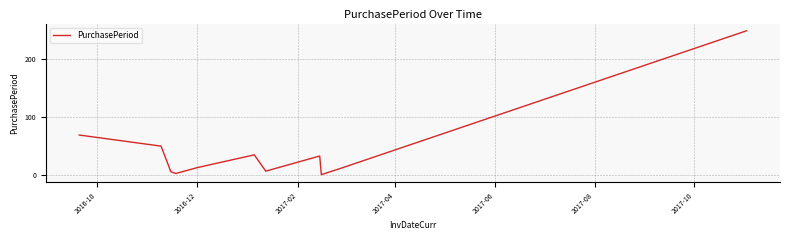

What is the greatest value displayed?

248